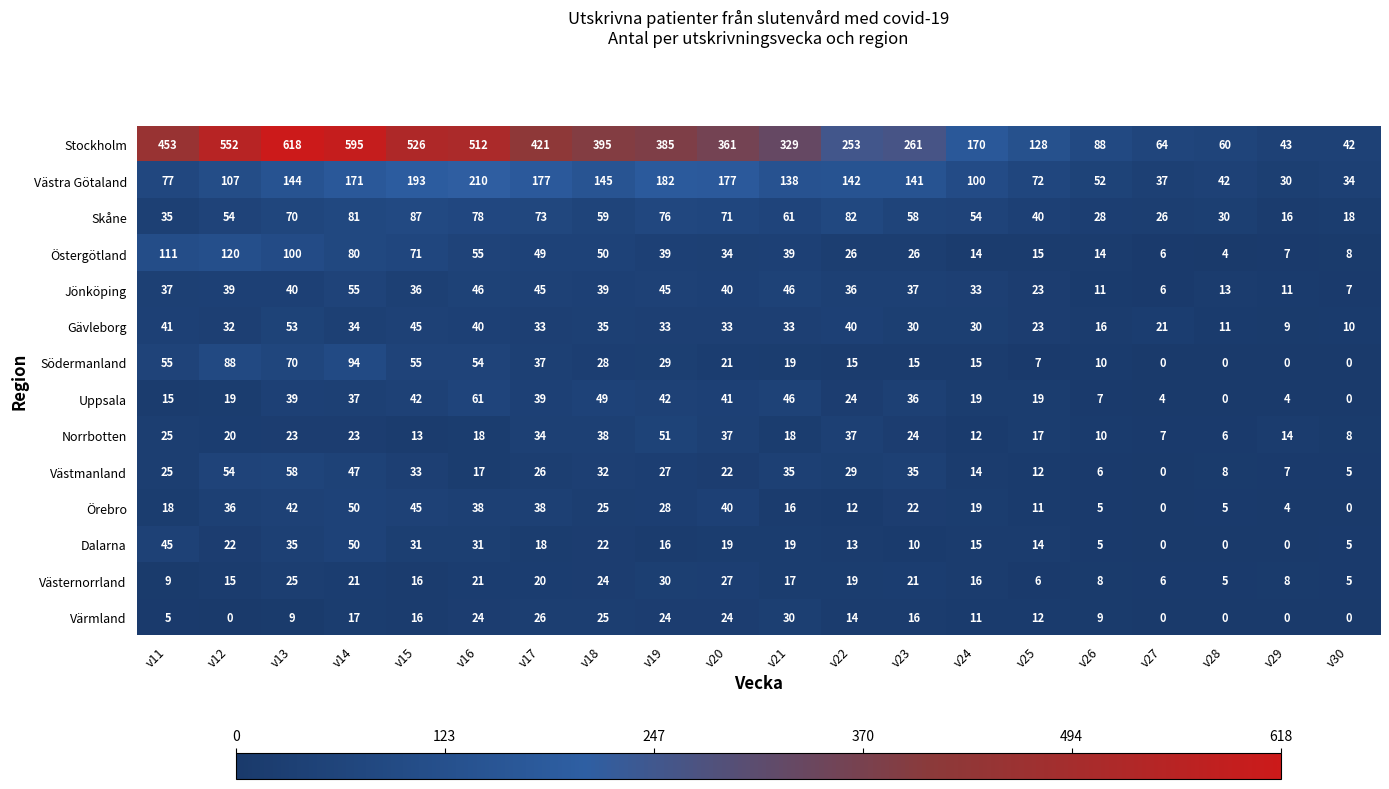

At which label does Dalarna reach its peak?

v14